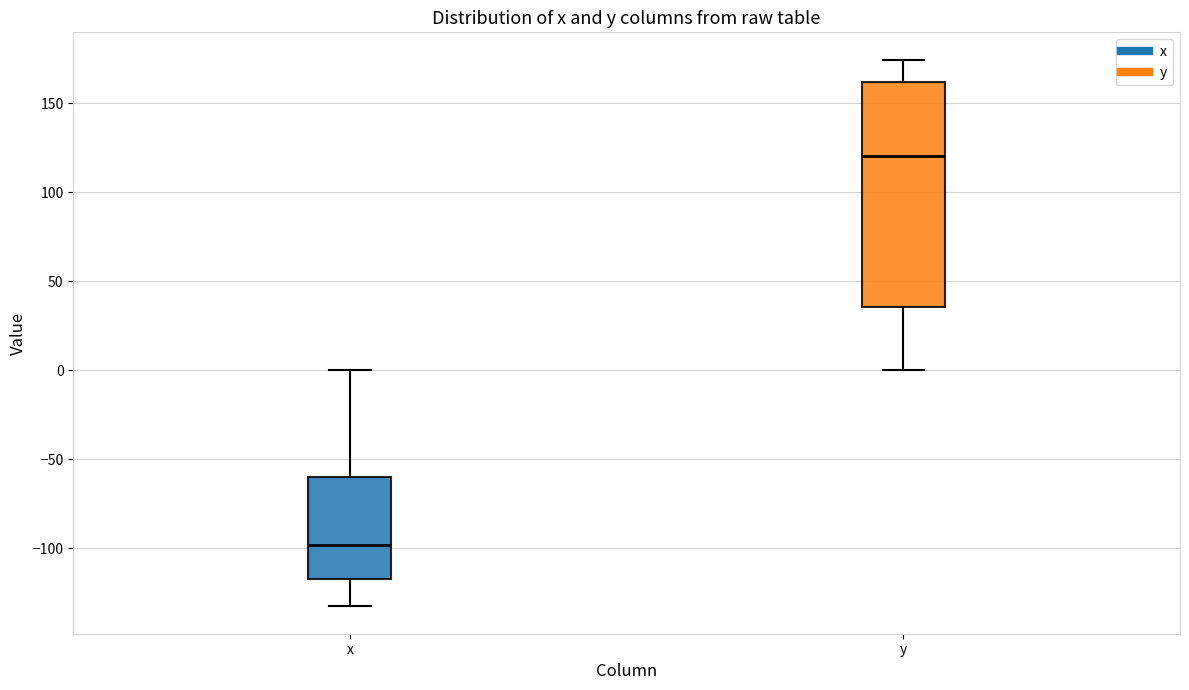

Reading left to right, transcribe this box plot: for each box, give where its median line is, the range the box spans, and where its two whiskers end, as read against the y-axis. The values are not printed on the chart, so give them approximately, as read against the axis.

x: median -100, box -120 to -60, whiskers -135 to 0
y: median 120, box 35 to 160, whiskers 0 to 175